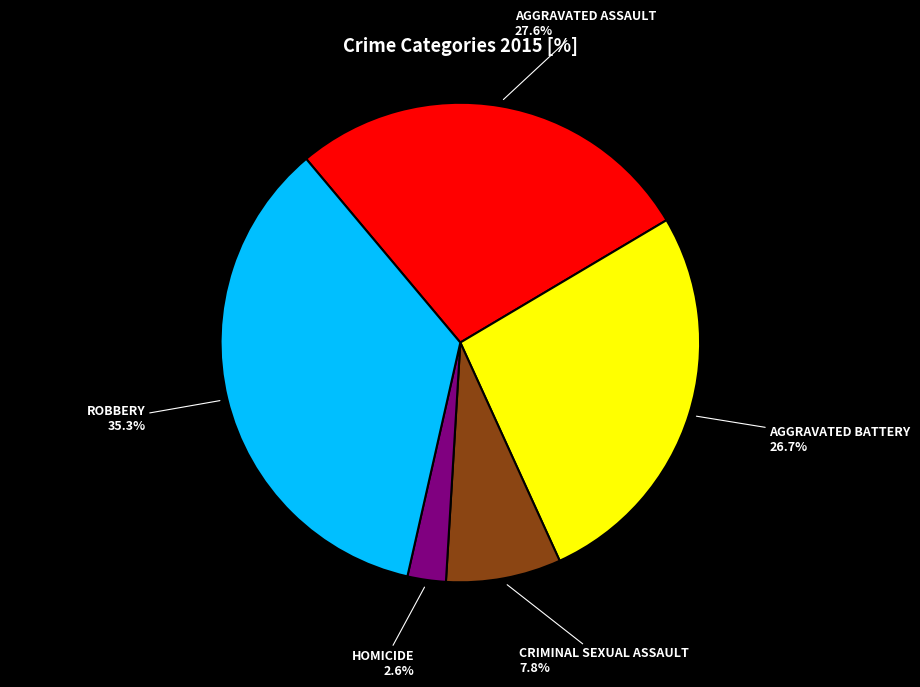

How many slices are in this pie chart?

5